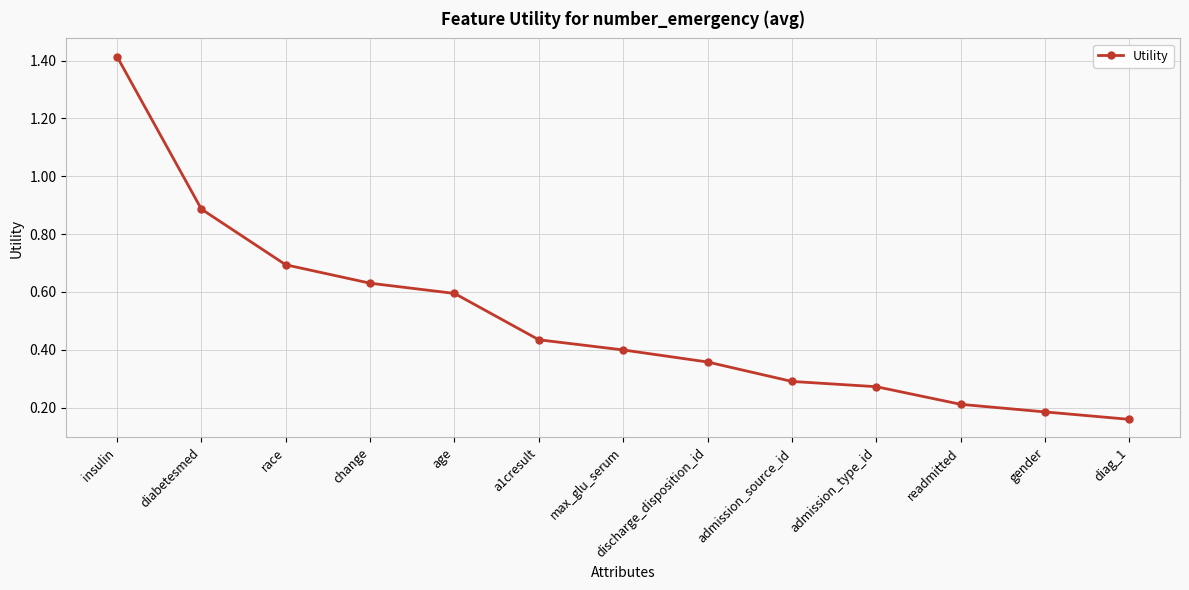

The value at change is 0.4. True or false?

False